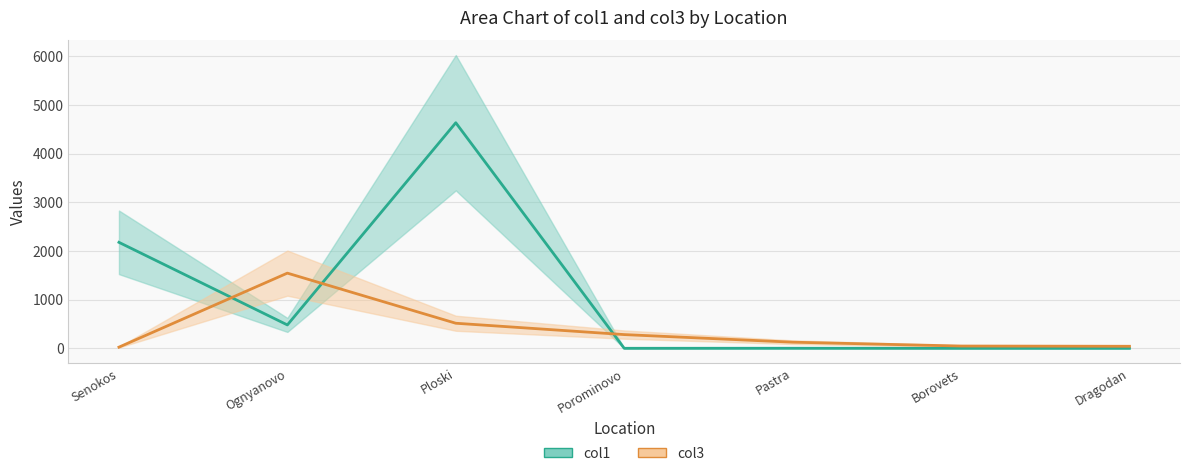

What is the difference between the maximum and second lowest values in the col3 series?

1502.0